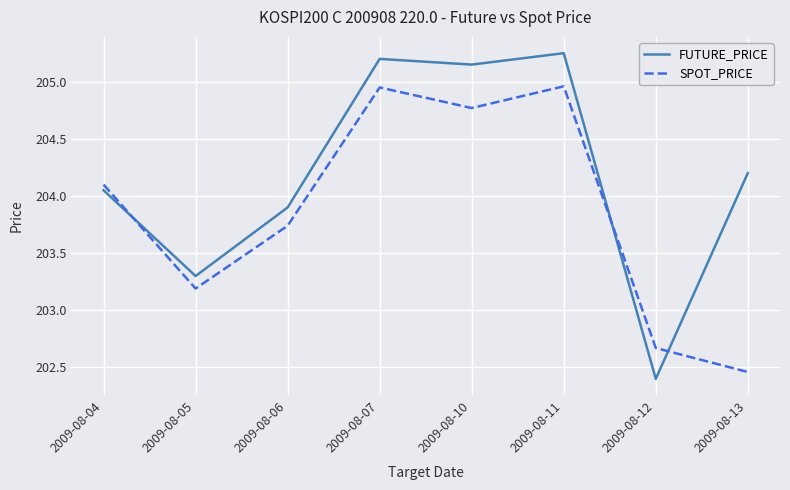

What is the average value of the SPOT_PRICE series?

203.9